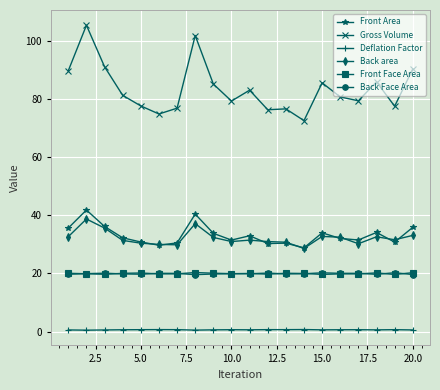

True or false: Front Face Area and Front Area cross at least once.

False